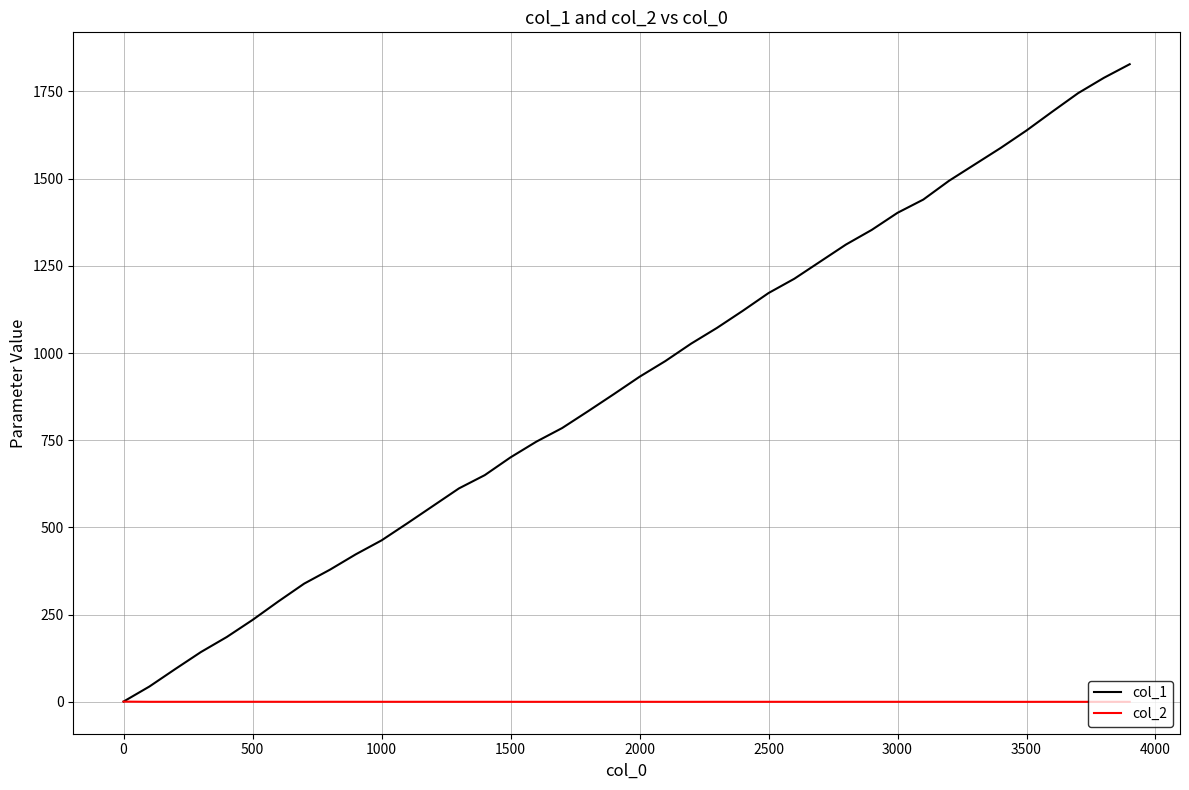

Rank the series by their maximum value, from lowest to highest.

col_2, col_1